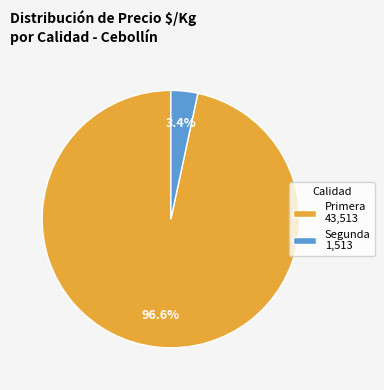

Which has a higher value, Primera 43,513 or Segunda 1,513?

Primera 43,513